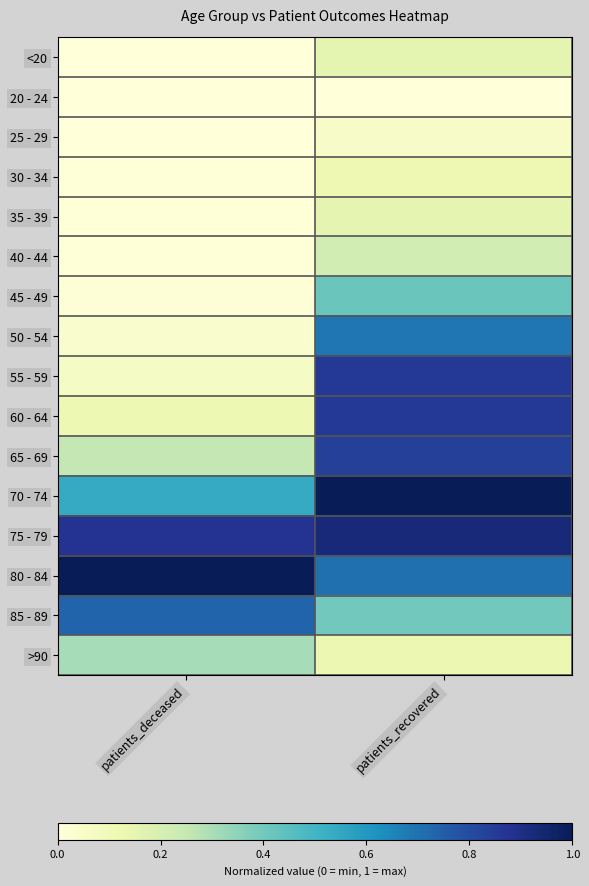

Rank the series by their maximum value, from lowest to highest.

20 - 24, 25 - 29, 30 - 34, 35 - 39, <20, 40 - 44, >90, 45 - 49, 50 - 54, 85 - 89, 65 - 69, 55 - 59, 60 - 64, 75 - 79, 80 - 84, 70 - 74